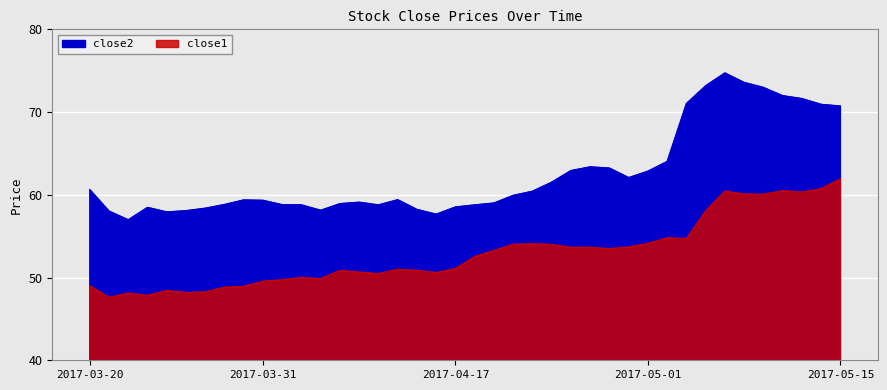

At how many categories does at least one series exceed 57?

39